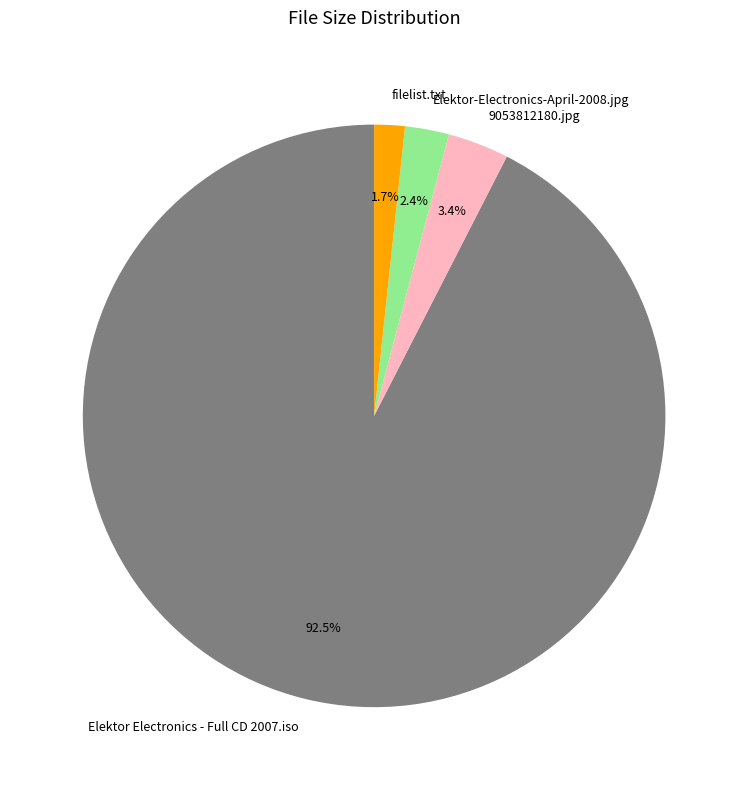

To the nearest percent, what is the average slice percentage?

25%